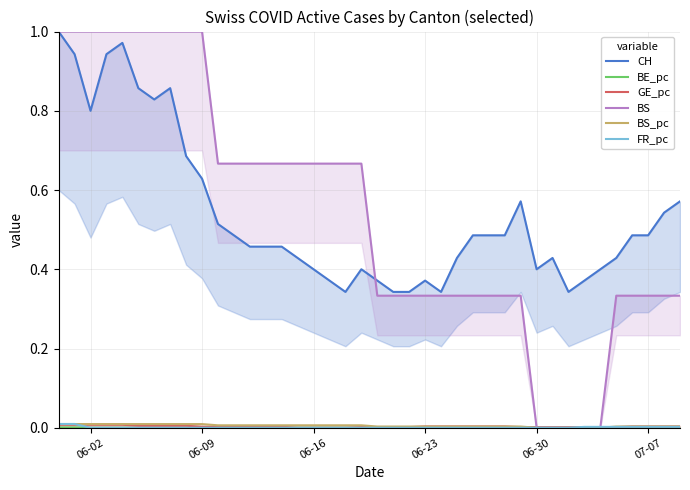

How many GE_pc values are between 0 and 1?

40